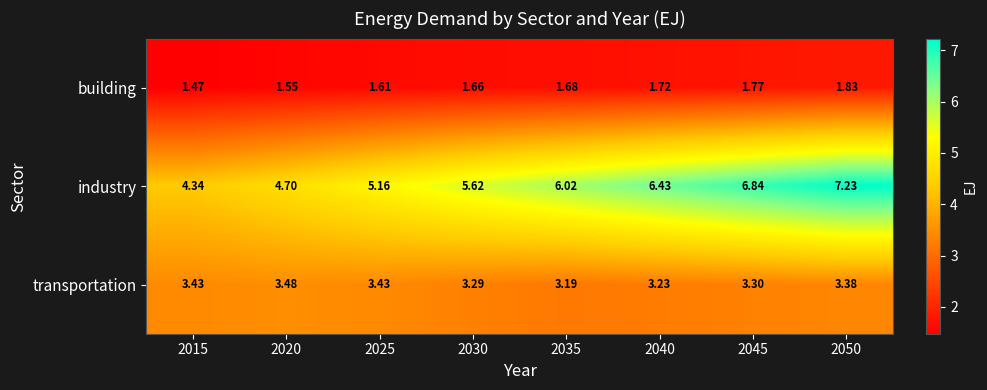

Which series has the largest total across all categories?

industry